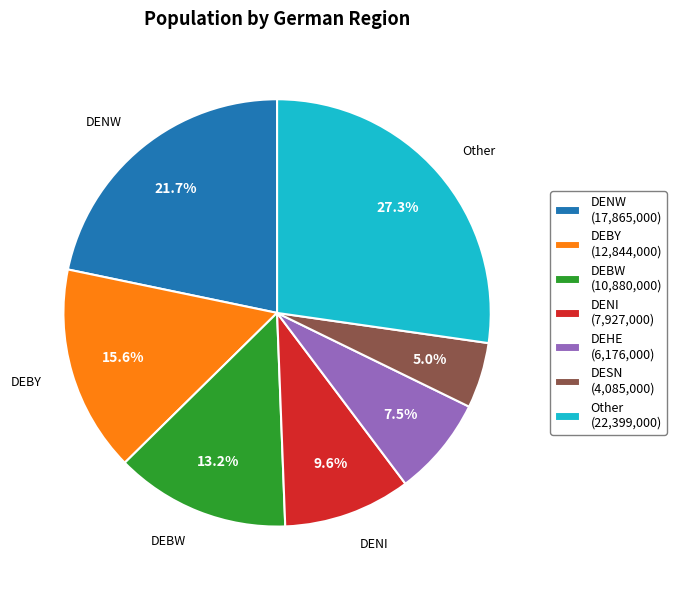

How many segments does this pie chart have?

7